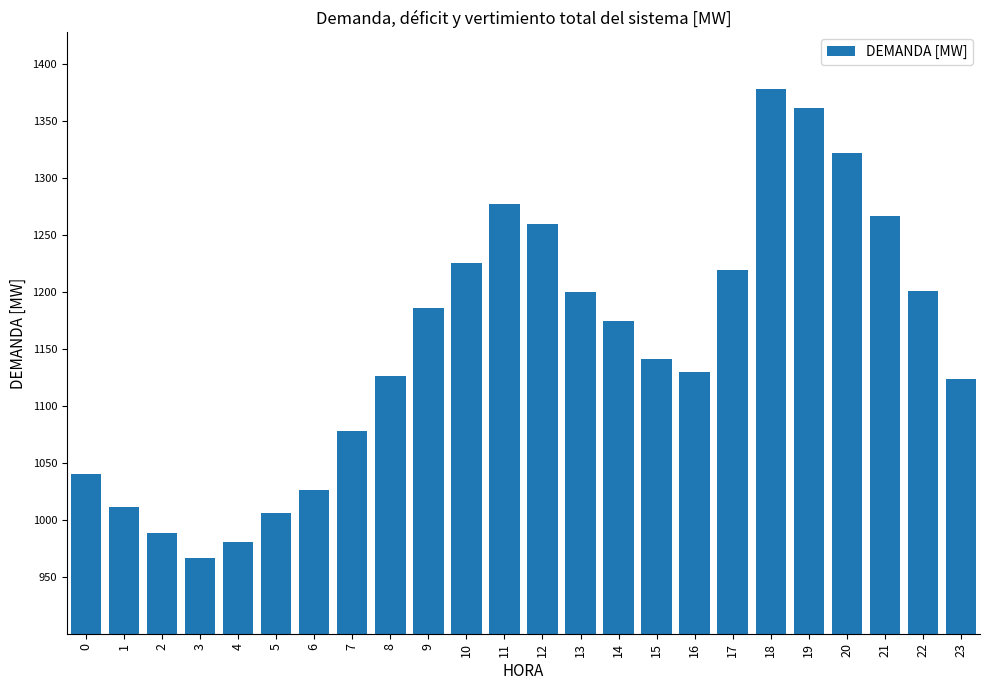

What is the value of the 23rd bar from the left?

1200.9